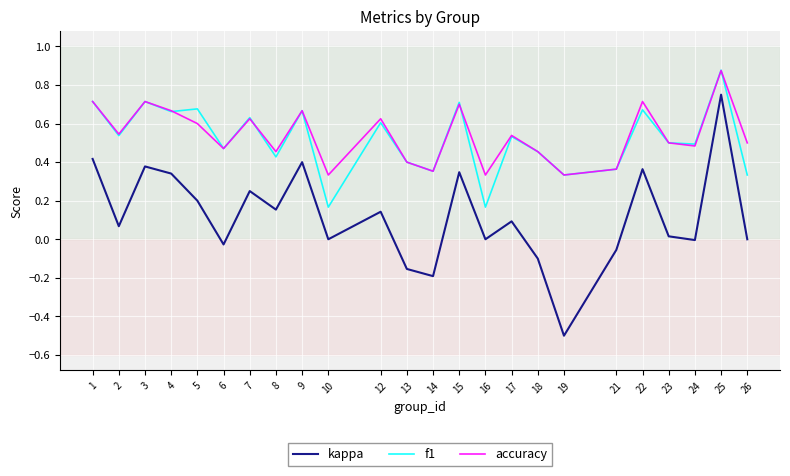

What is the sum of the accuracy values at 3 and 19?

1.0